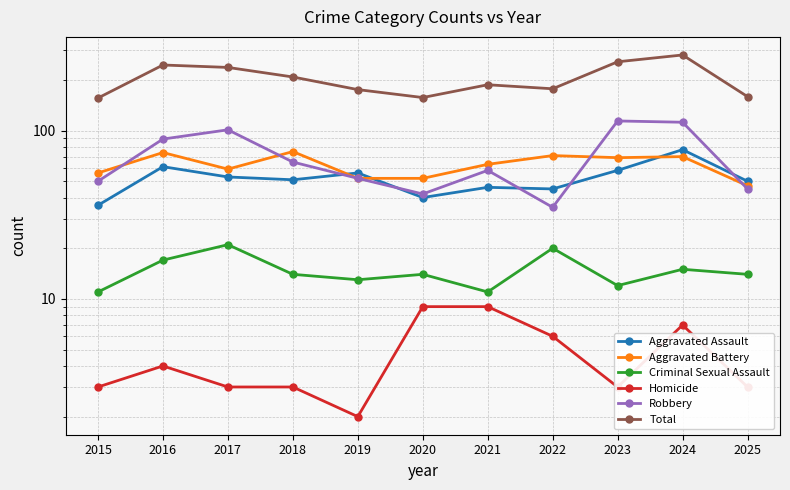

Rank the series by their maximum value, from lowest to highest.

Homicide, Criminal Sexual Assault, Aggravated Battery, Aggravated Assault, Robbery, Total